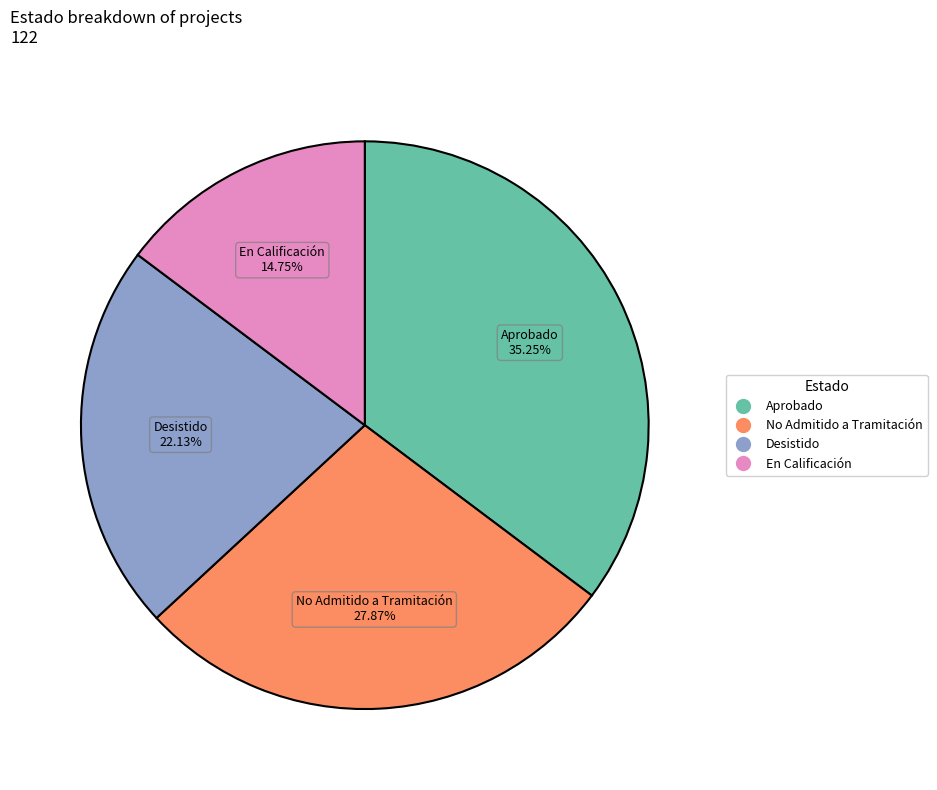

Which has a higher value, No Admitido a Tramitación or Desistido?

No Admitido a Tramitación